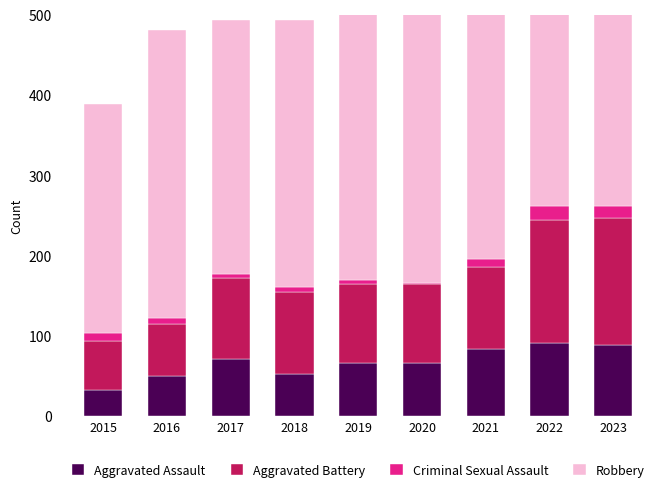

Is the value of Aggravated Assault at 2017 greater than the value of Criminal Sexual Assault at 2019?

Yes